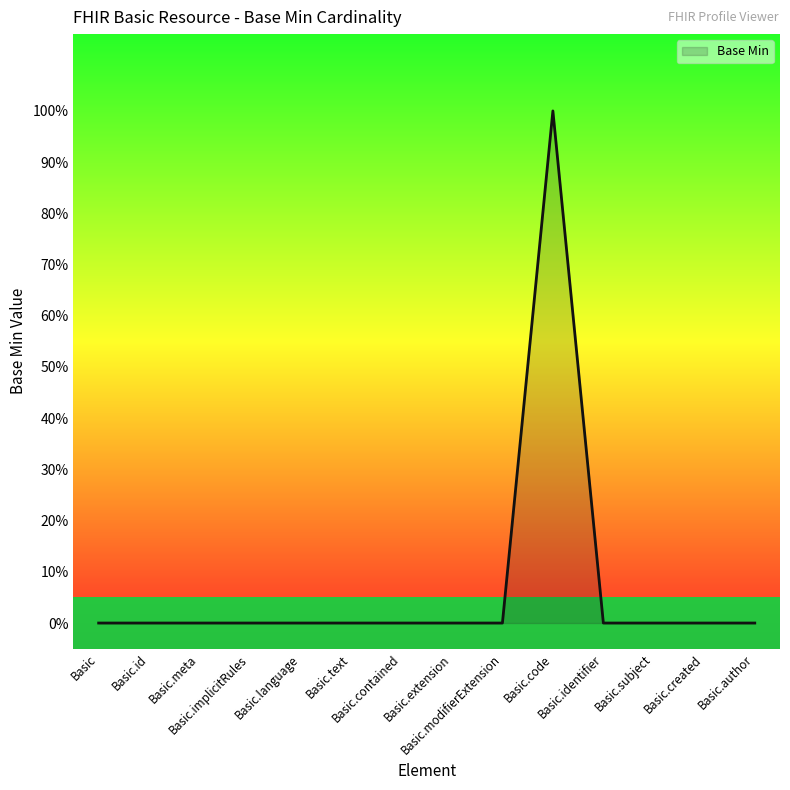

What is the label of the 11th point from the left?

Basic.identifier